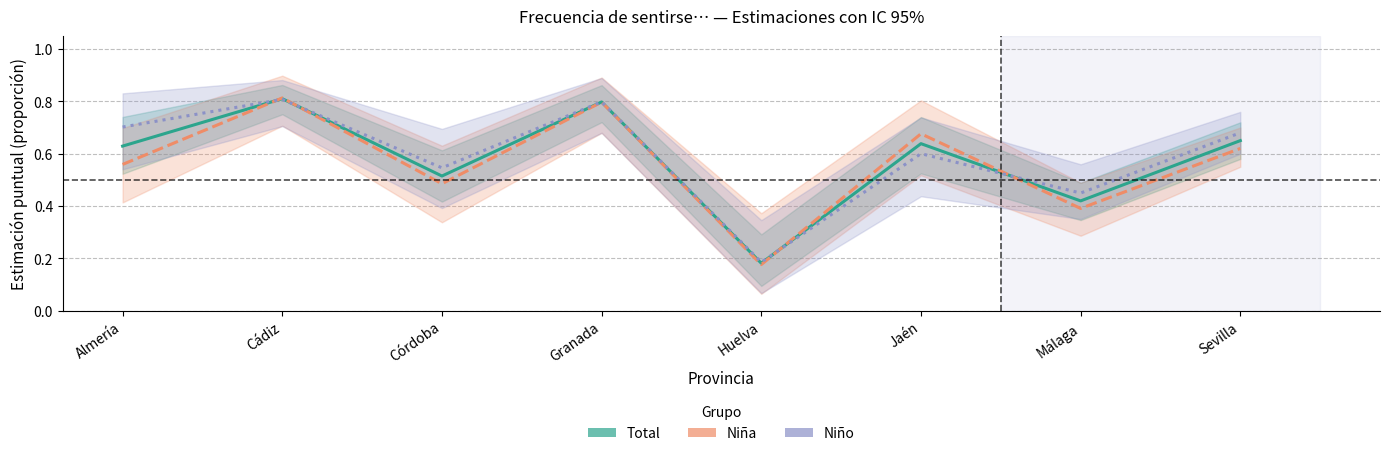

What is the lowest value of the Estimación (Niña) series?

0.2